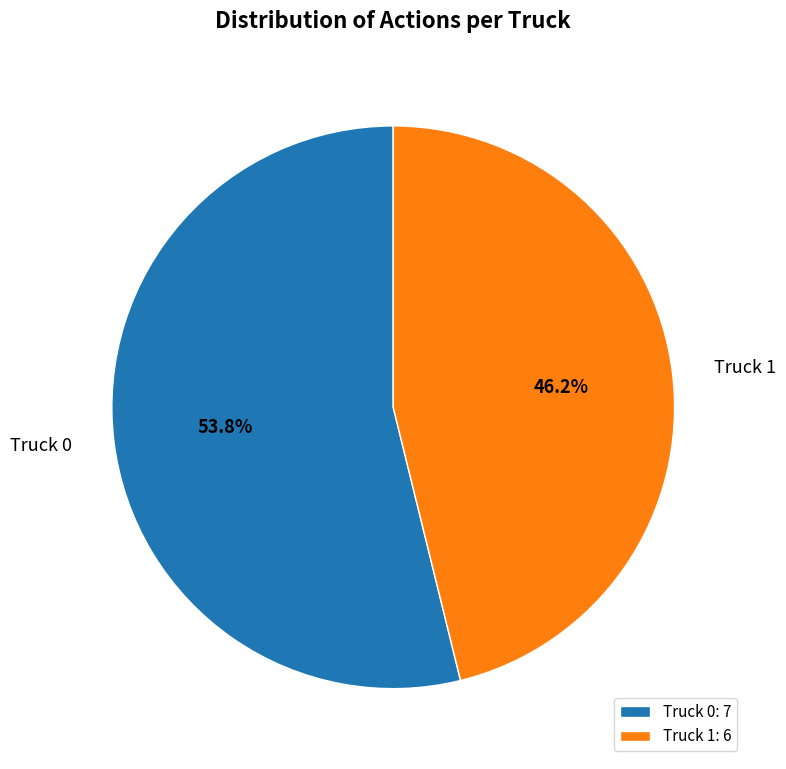

What is the majority slice?

Truck 0